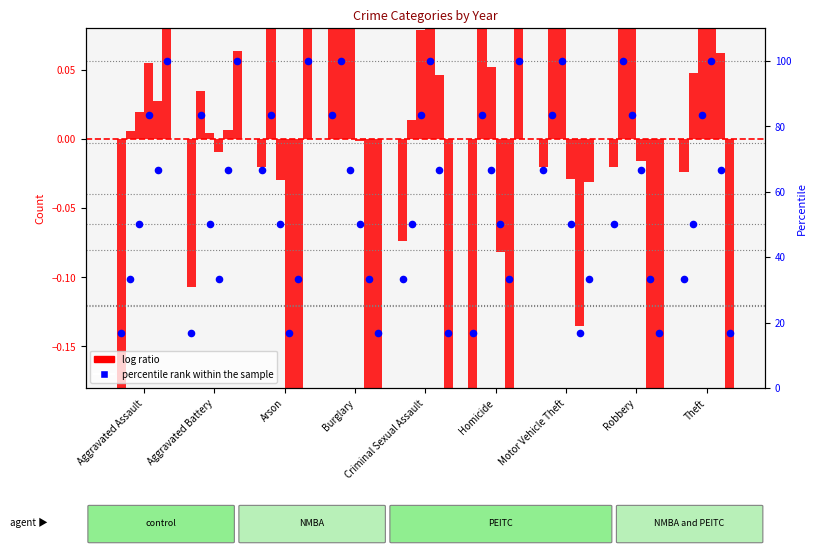

Which series has the largest total across all categories?

percentile rank 2015